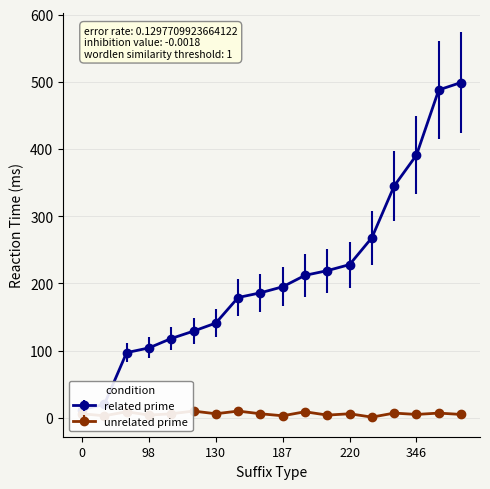

True or false: unrelated prime has more than 2 interior local peaks.

True